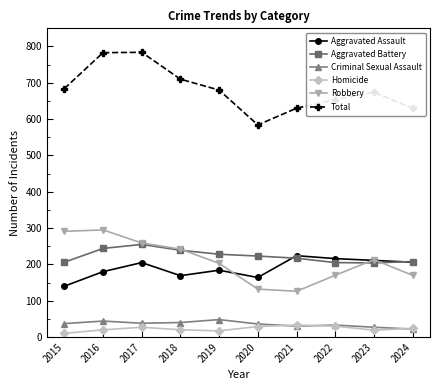

What is the difference between the maximum and minimum values in the Total series?

200